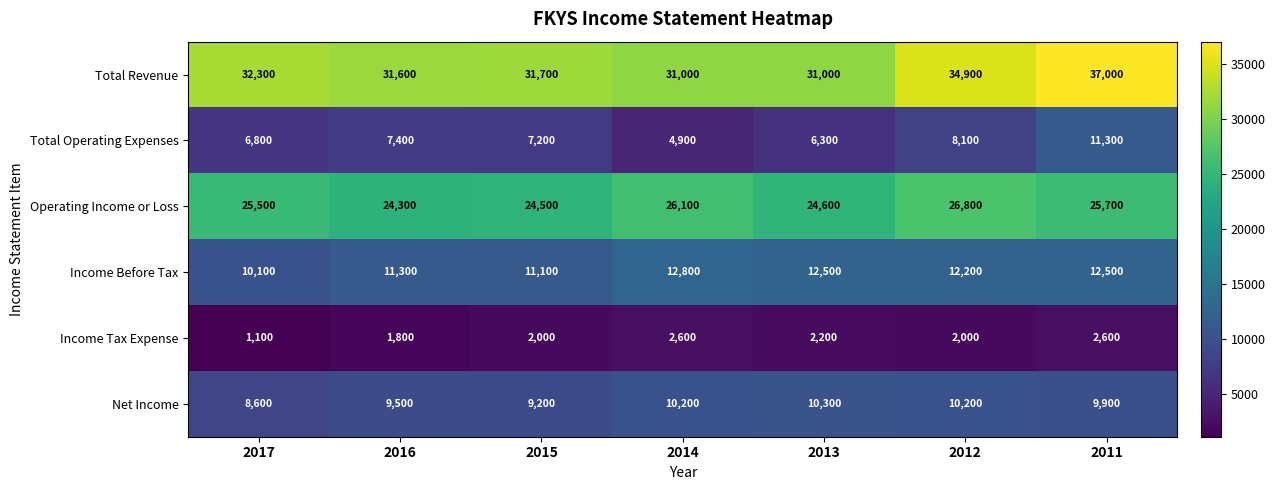

The value of Income Before Tax at 2017 is 10100. True or false?

True